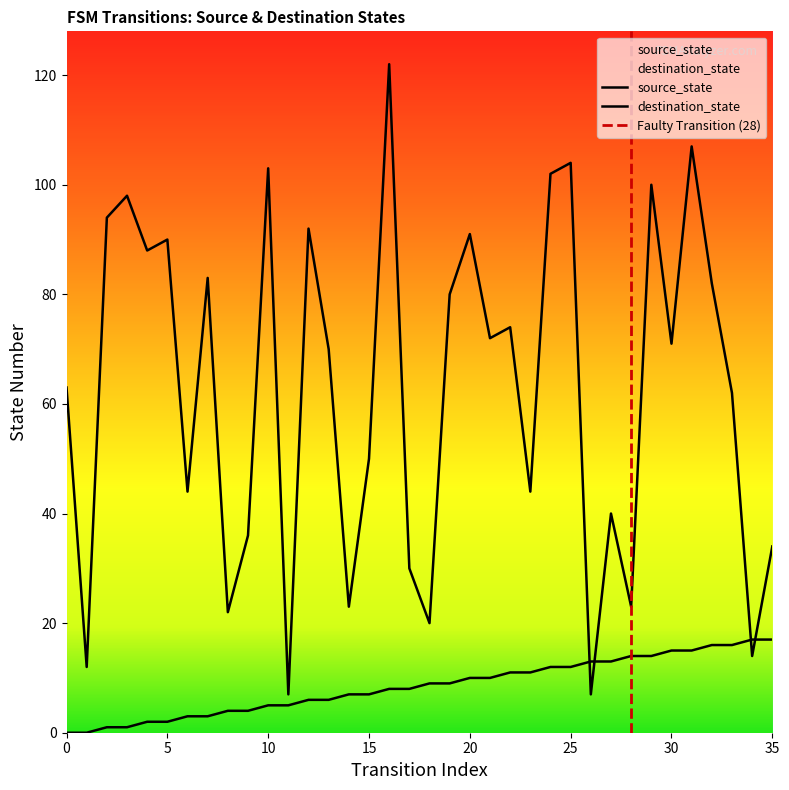

At which label does source_state first exceed 9?

20